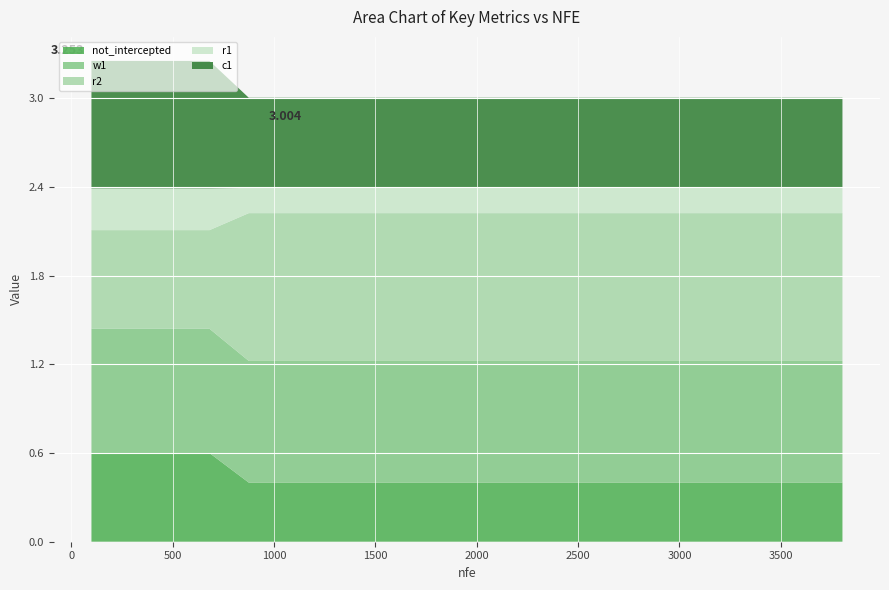

Reading left to right, list all the values displayed in this chart.

not_intercepted: 100=0.6	294=0.6	488=0.6	682=0.6	876=0.4	1064=0.4	1262=0.4	1454=0.4	1651=0.4	1849=0.4	2042=0.4	2236=0.4	2433=0.4	2630=0.4	2826=0.4	3020=0.4	3215=0.4	3413=0.4	3609=0.4	3804=0.4
w1: 100=0.8	294=0.8	488=0.8	682=0.8	876=0.8	1064=0.8	1262=0.8	1454=0.8	1651=0.8	1849=0.8	2042=0.8	2236=0.8	2433=0.8	2630=0.8	2826=0.8	3020=0.8	3215=0.8	3413=0.8	3609=0.8	3804=0.8
r2: 100=0.7	294=0.7	488=0.7	682=0.7	876=1.0	1064=1.0	1262=1.0	1454=1.0	1651=1.0	1849=1.0	2042=1.0	2236=1.0	2433=1.0	2630=1.0	2826=1.0	3020=1.0	3215=1.0	3413=1.0	3609=1.0	3804=1.0
r1: 100=0.3	294=0.3	488=0.3	682=0.3	876=0.2	1064=0.2	1262=0.2	1454=0.2	1651=0.2	1849=0.2	2042=0.2	2236=0.2	2433=0.2	2630=0.2	2826=0.2	3020=0.2	3215=0.2	3413=0.2	3609=0.2	3804=0.2
c1: 100=0.9	294=0.9	488=0.9	682=0.9	876=0.6	1064=0.6	1262=0.6	1454=0.6	1651=0.6	1849=0.6	2042=0.6	2236=0.6	2433=0.6	2630=0.6	2826=0.6	3020=0.6	3215=0.6	3413=0.6	3609=0.6	3804=0.6